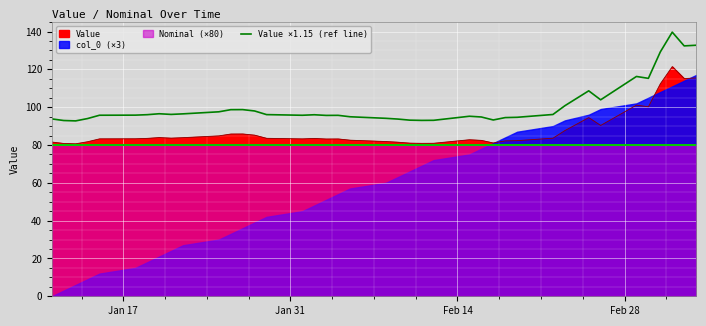

What is the minimum value for Value?

80.6